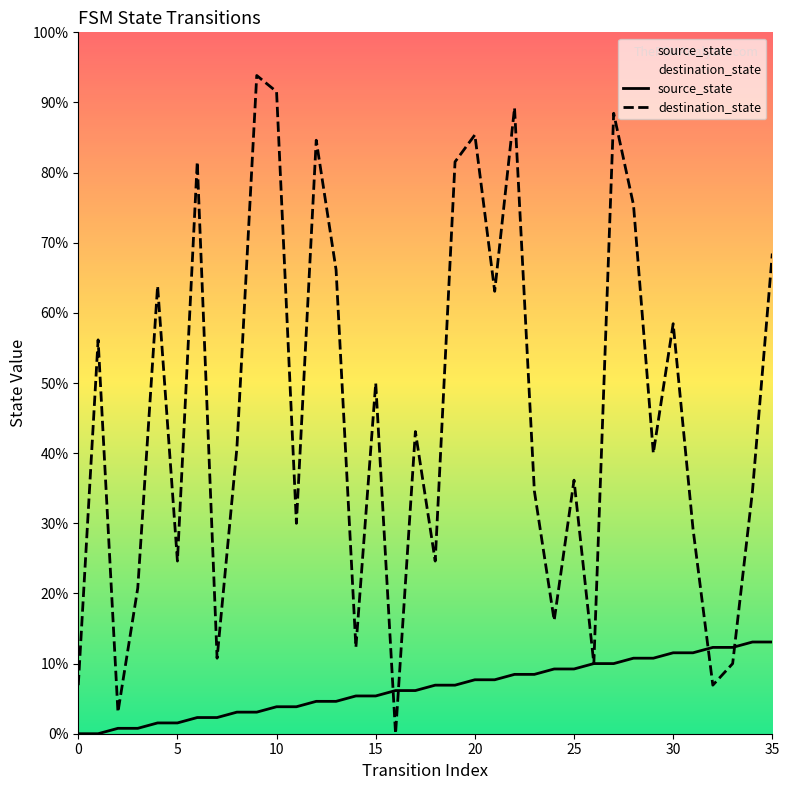

At which category is the sum across all series the highest?

27